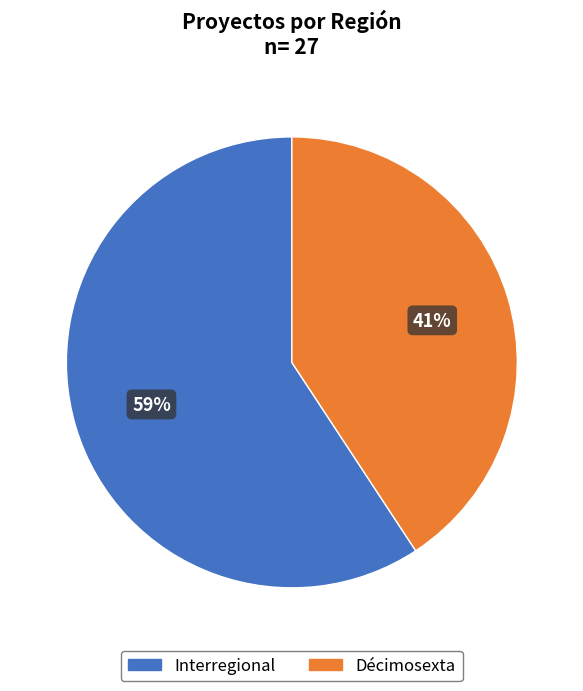

Do Décimosexta and Interregional together represent more than half of the pie?

Yes